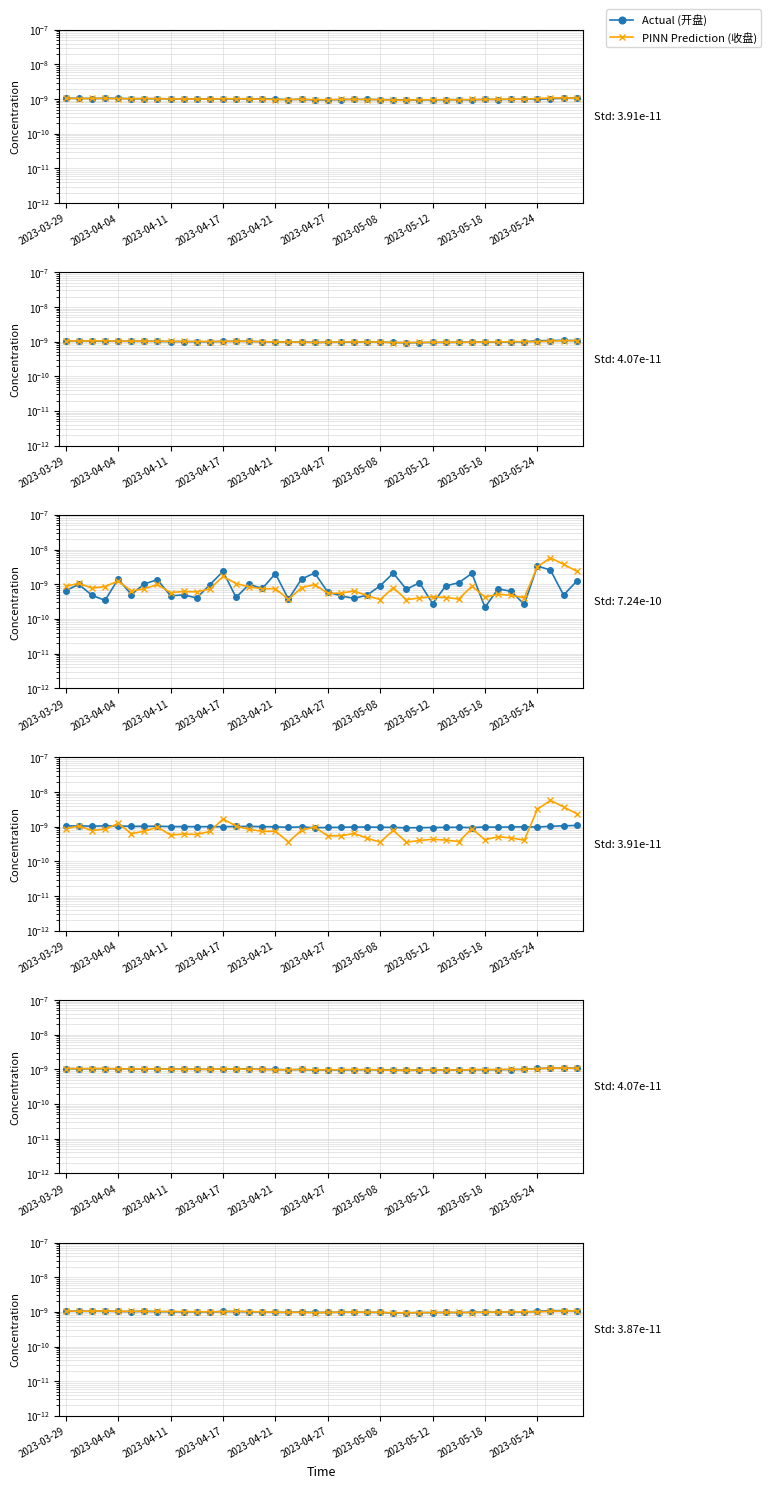

List the labels in order of 开盘 value, smallest first.

2023-05-10, 2023-04-26, 2023-05-11, 2023-05-17, 2023-05-12, 2023-04-27, 2023-05-09, 2023-05-15, 2023-04-24, 2023-04-28, 2023-05-16, 2023-05-19, 2023-05-08, 2023-05-05, 2023-05-24, 2023-05-04, 2023-05-18, 2023-05-22, 2023-04-25, 2023-05-23, 2023-04-21, 2023-04-17, 2023-04-13, 2023-04-14, 2023-04-12, 2023-04-20, 2023-04-11, 2023-04-18, 2023-04-19, 2023-04-07, 2023-04-06, 2023-05-25, 2023-04-10, 2023-03-31, 2023-03-30, 2023-04-04, 2023-03-29, 2023-04-03, 2023-05-26, 2023-05-29